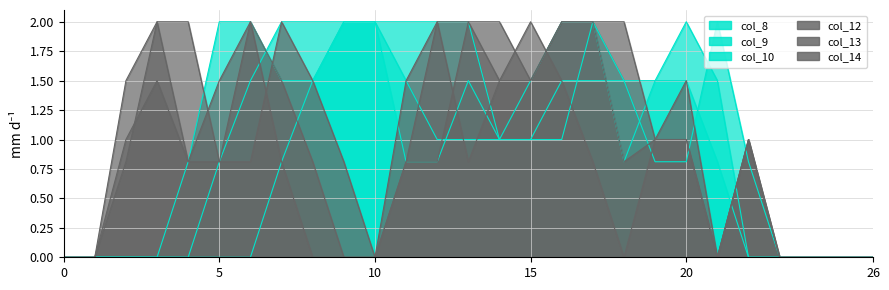

How many lines are shown in the chart?

6